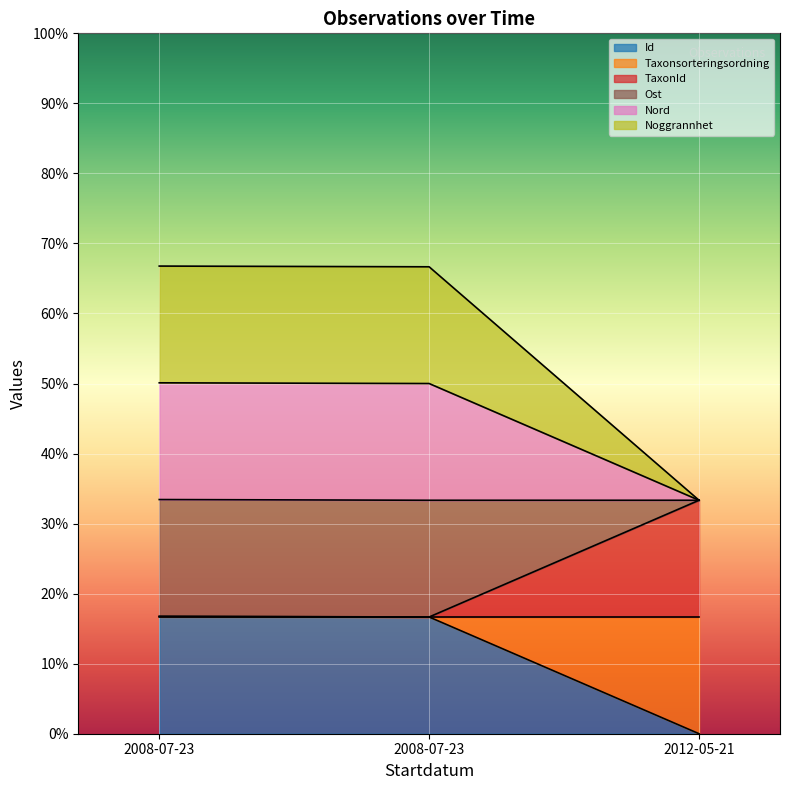

Is the value of Taxonsorteringsordning at 2008-07-23 greater than the value of TaxonId at 2008-07-23?

No